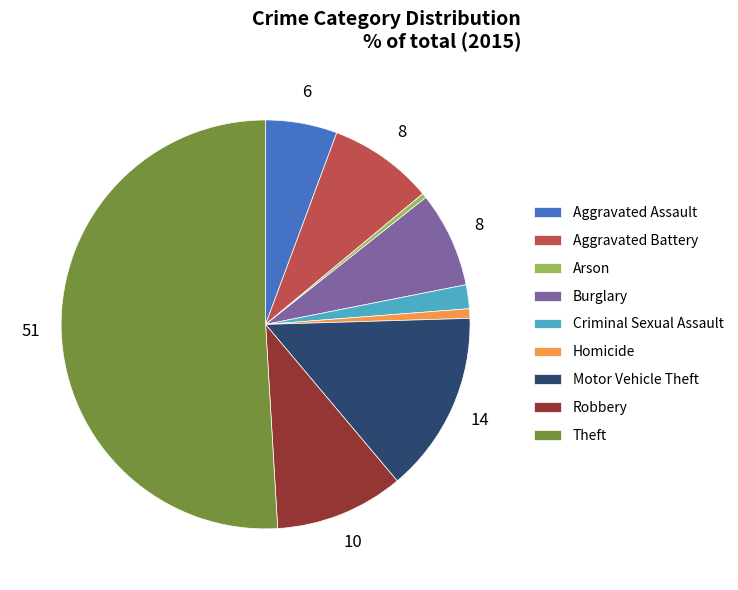

How many slices are in this pie chart?

9